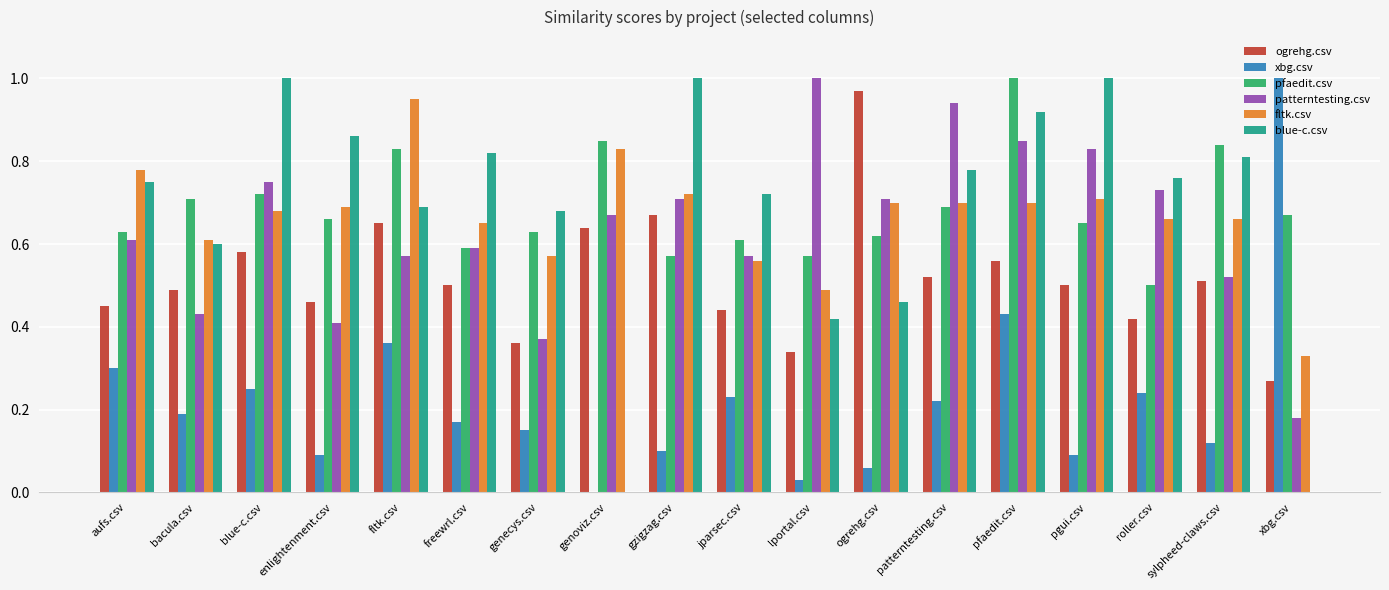

Is it true that xbg.csv equals 0.4 at pfaedit.csv?

True